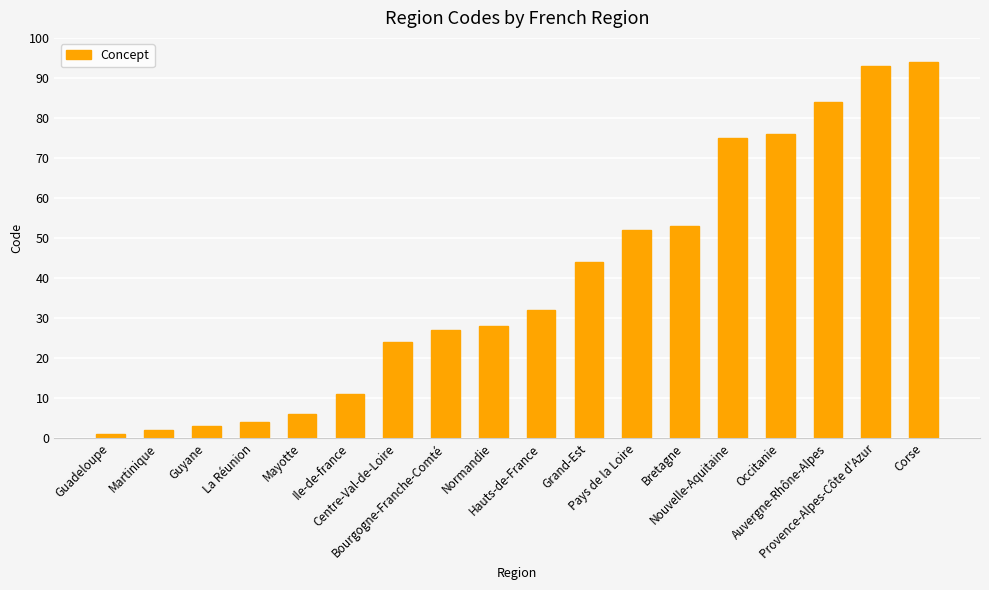

How many values are below 32?

9